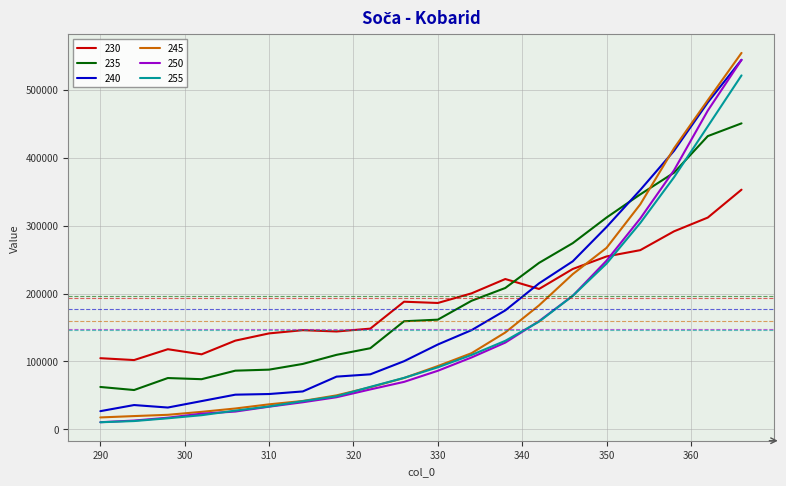

Which series ends up on top after the final intersection of 230 and 255?

255